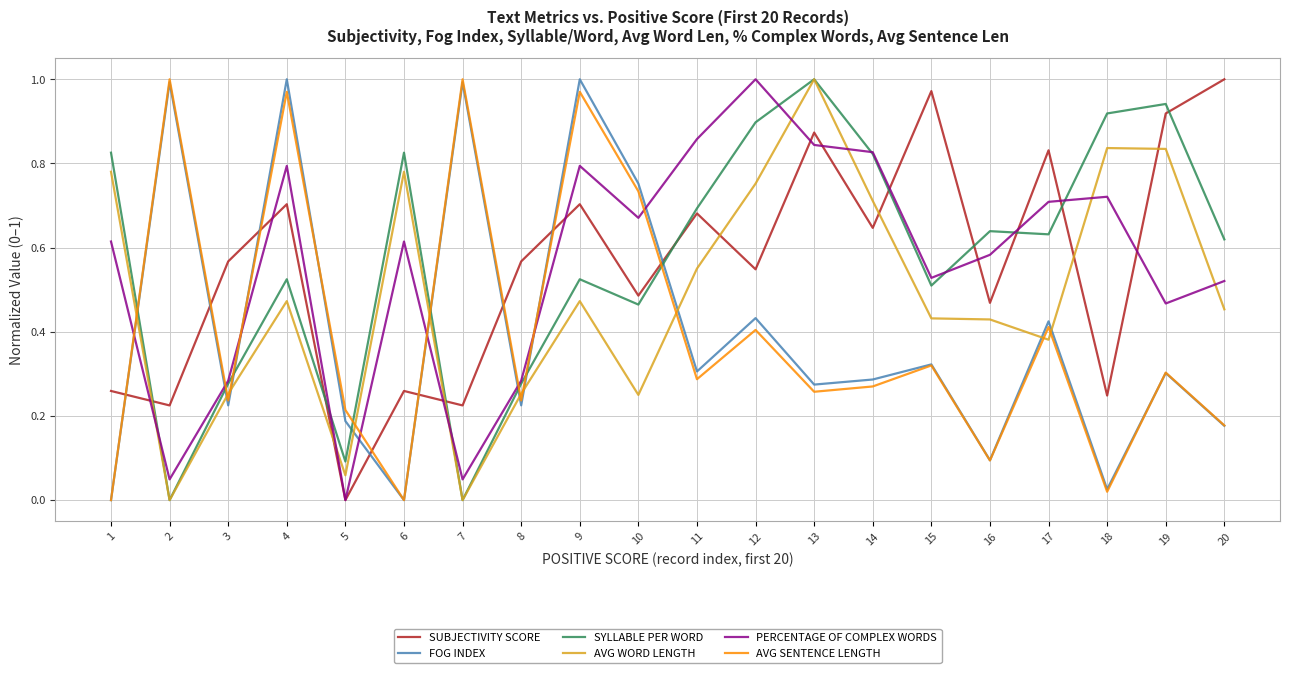

Between 5 and 18, which series saw the biggest shift?

SYLLABLE PER WORD